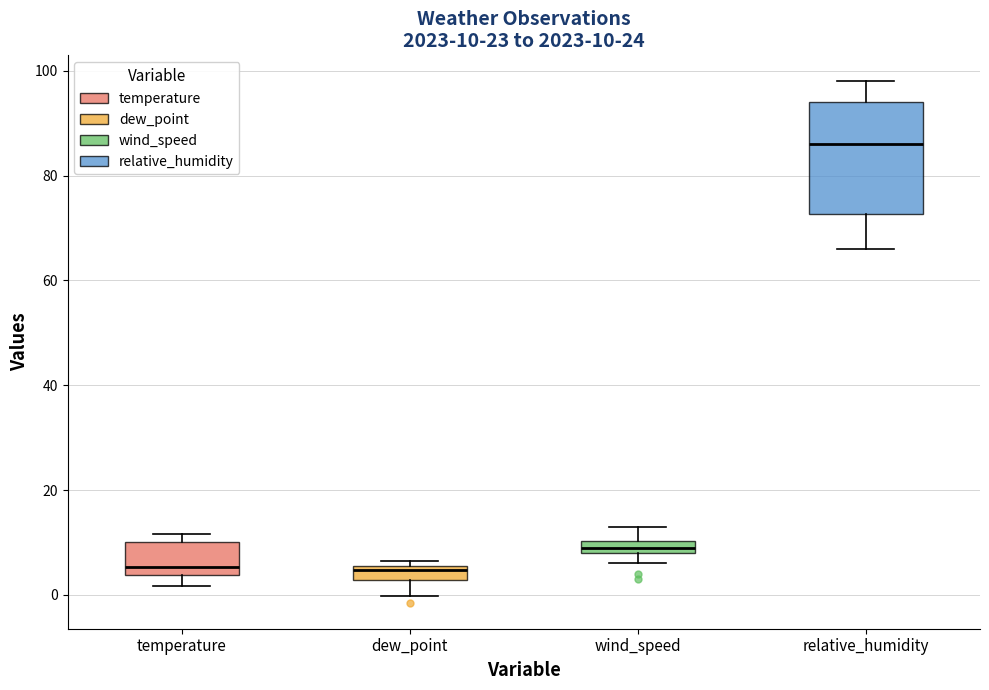

Which box has the highest median line?

relative_humidity